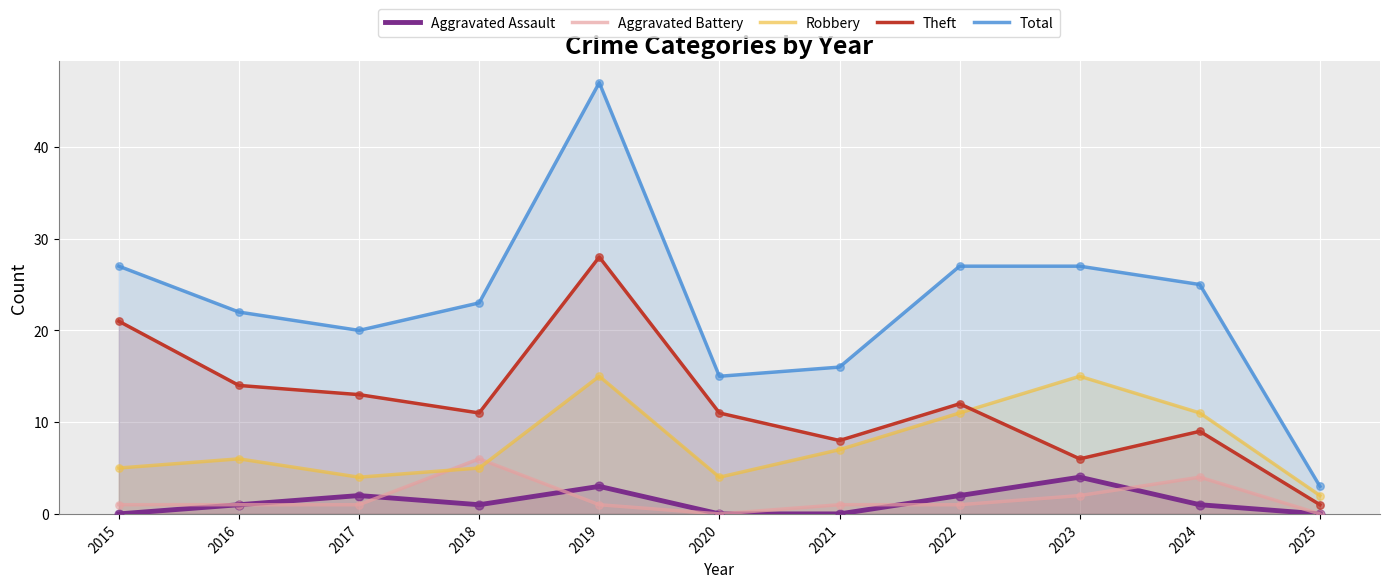

What are all the series names shown in the legend?

Aggravated Assault, Aggravated Battery, Robbery, Theft, Total